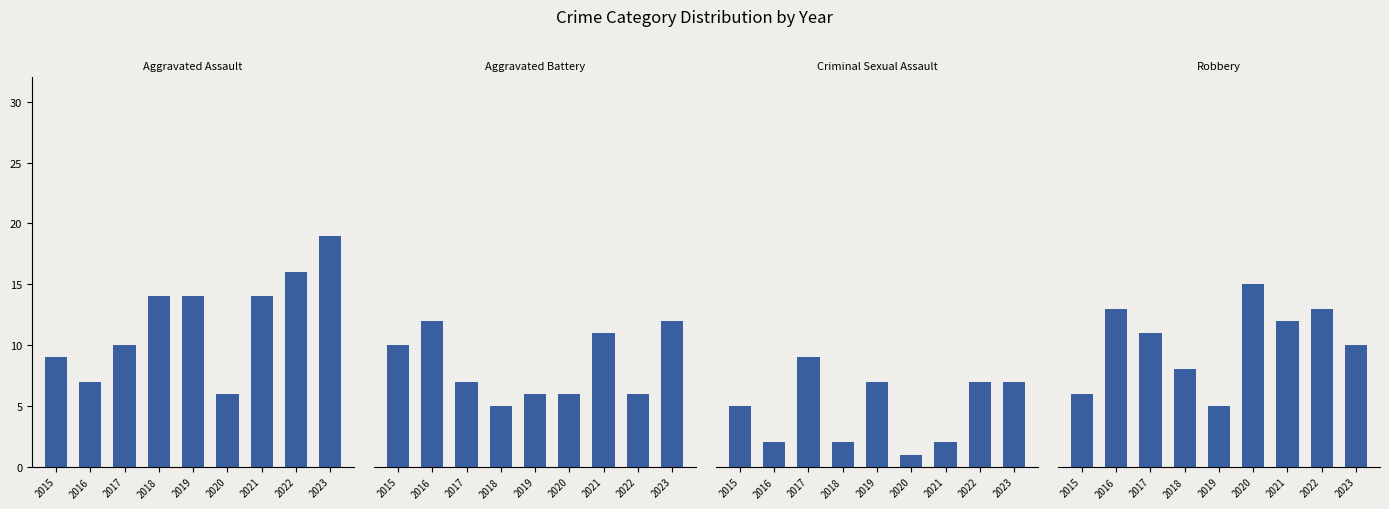

What is the spread (max minus min) of values at 2018?

12